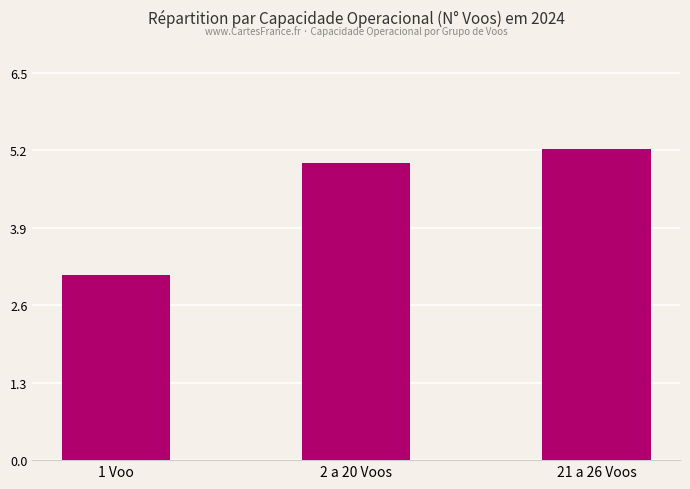

What is the sum of all values?

13.3